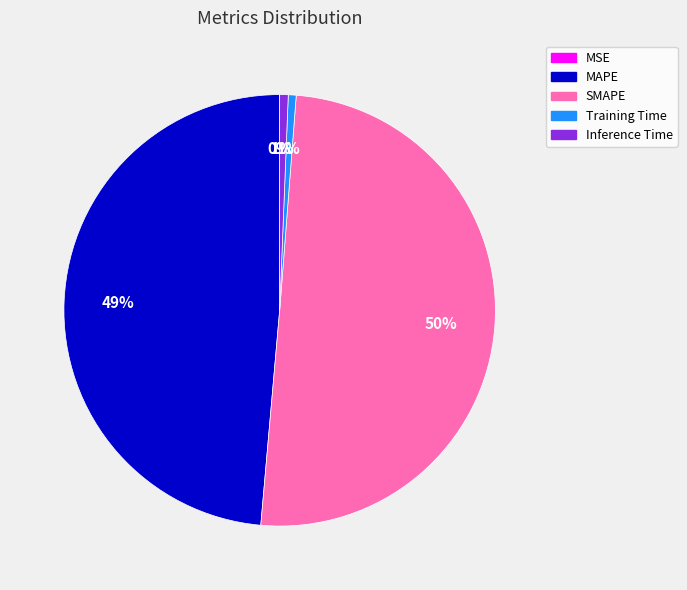

Which slice is the largest?

SMAPE